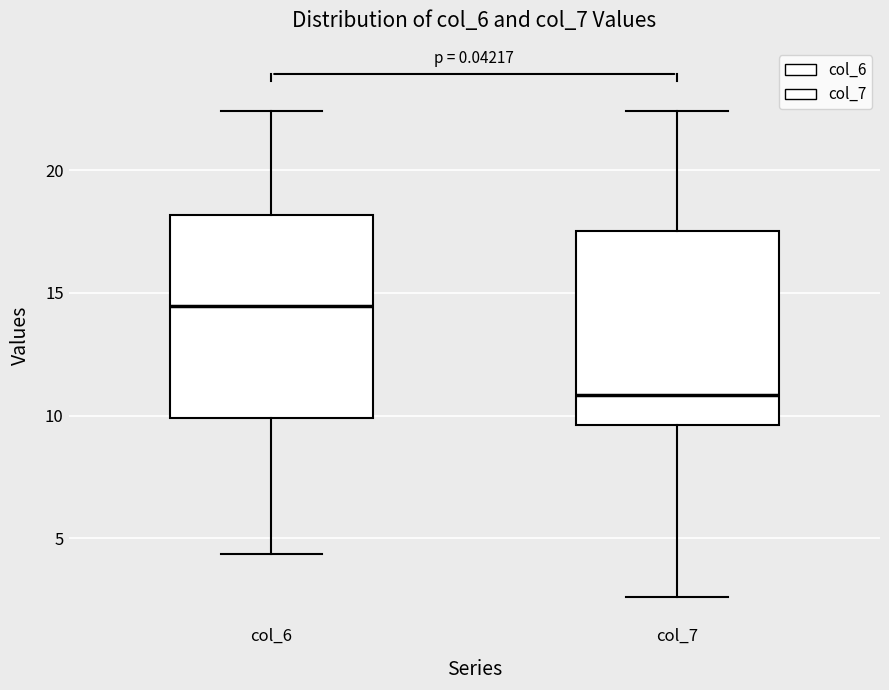

Which box has the highest median line?

col_6